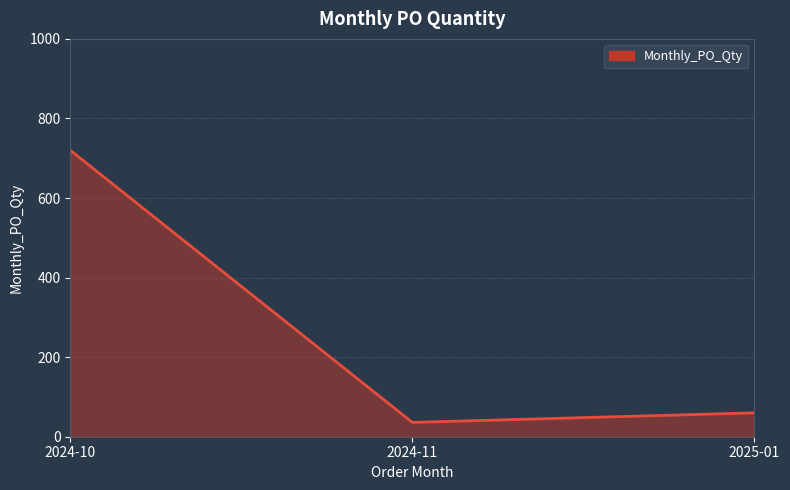

Does the chart display data point markers on the line(s)?

No